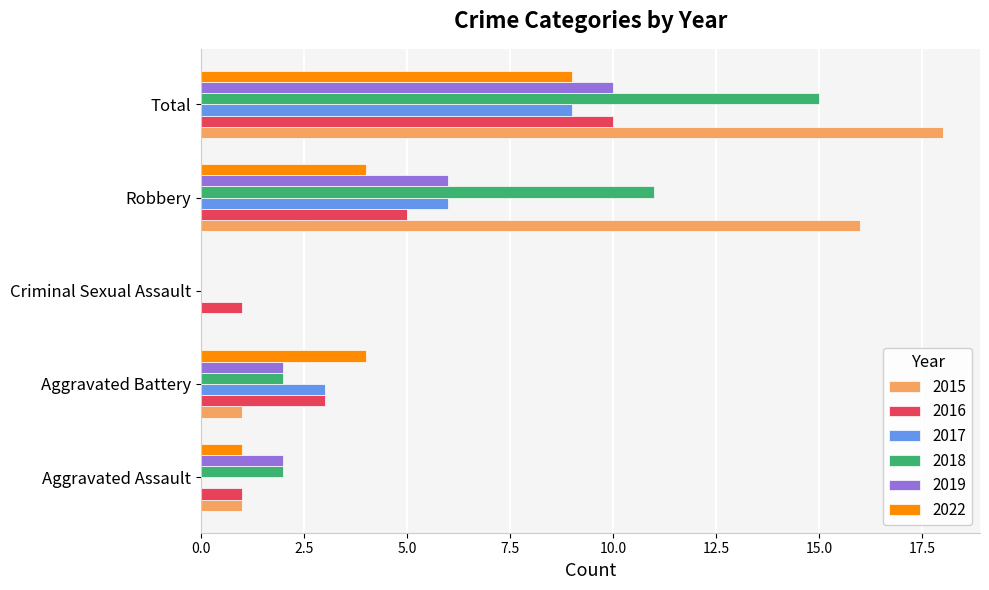

Which series changed the most between Aggravated Assault and Robbery?

2015